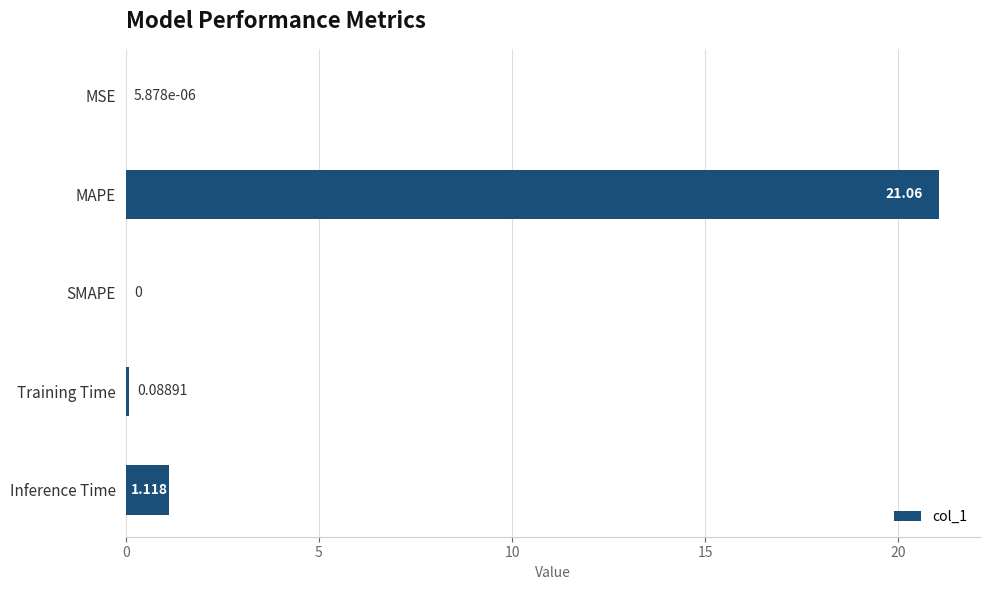

At which category does the chart reach its peak across all series?

MAPE